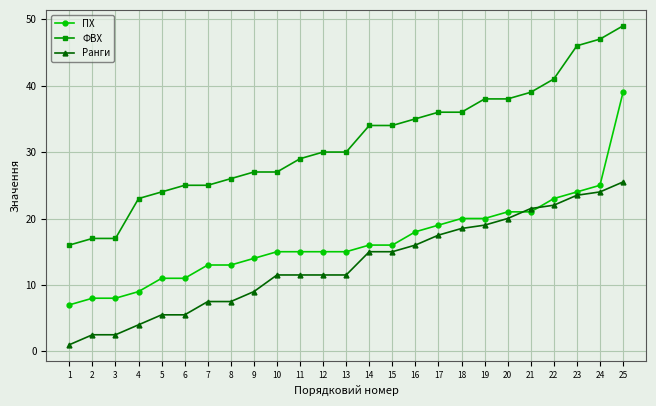

What is the total value across all series at 3?

27.5